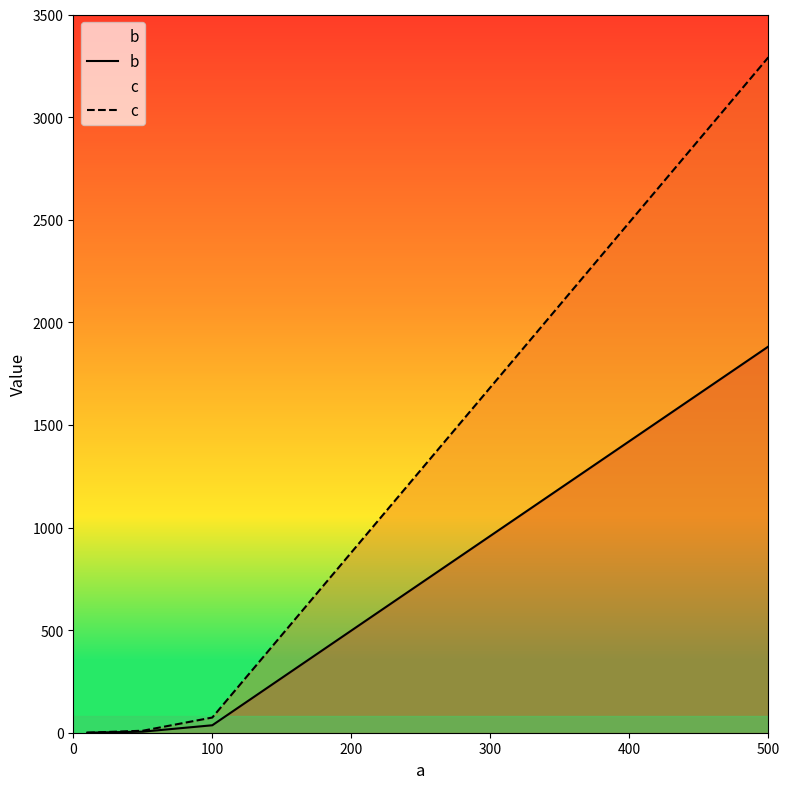

What is the sum of all c values?

3375.3